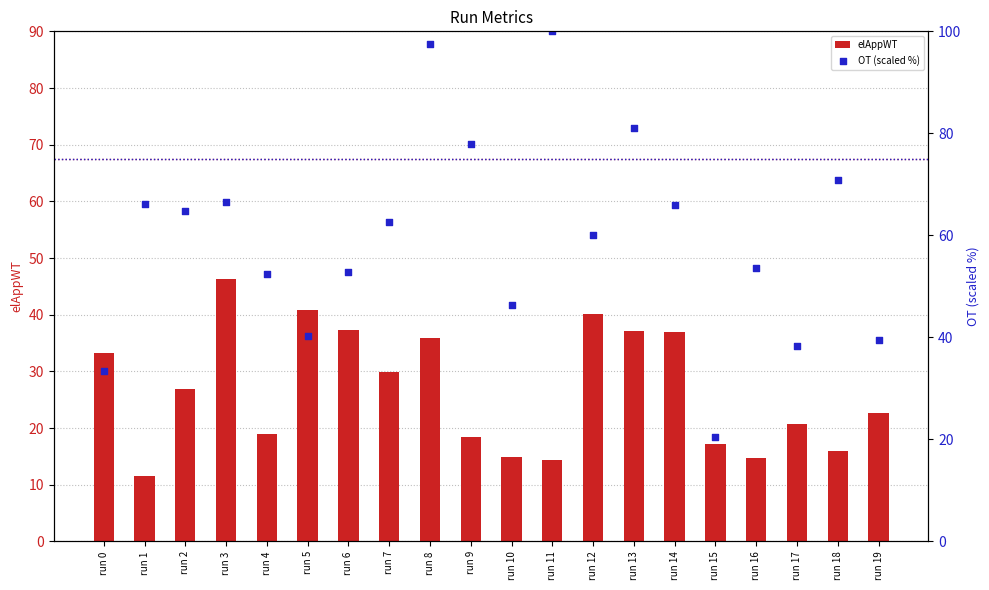

At which category is the sum across all series the highest?

run 8